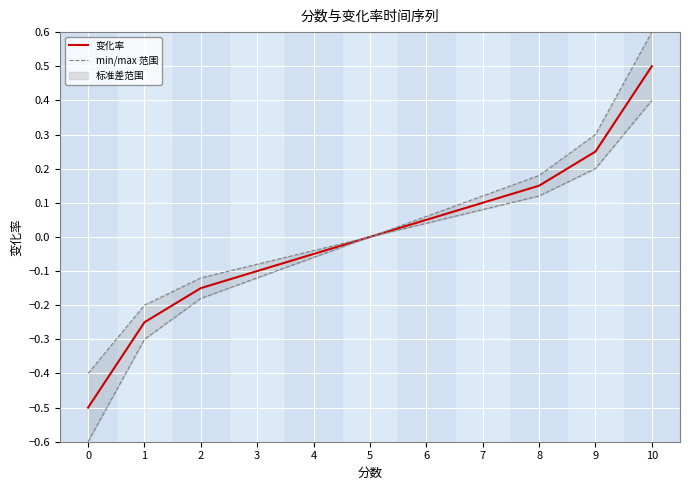

How many data points in 变化率 are less than 0?

5